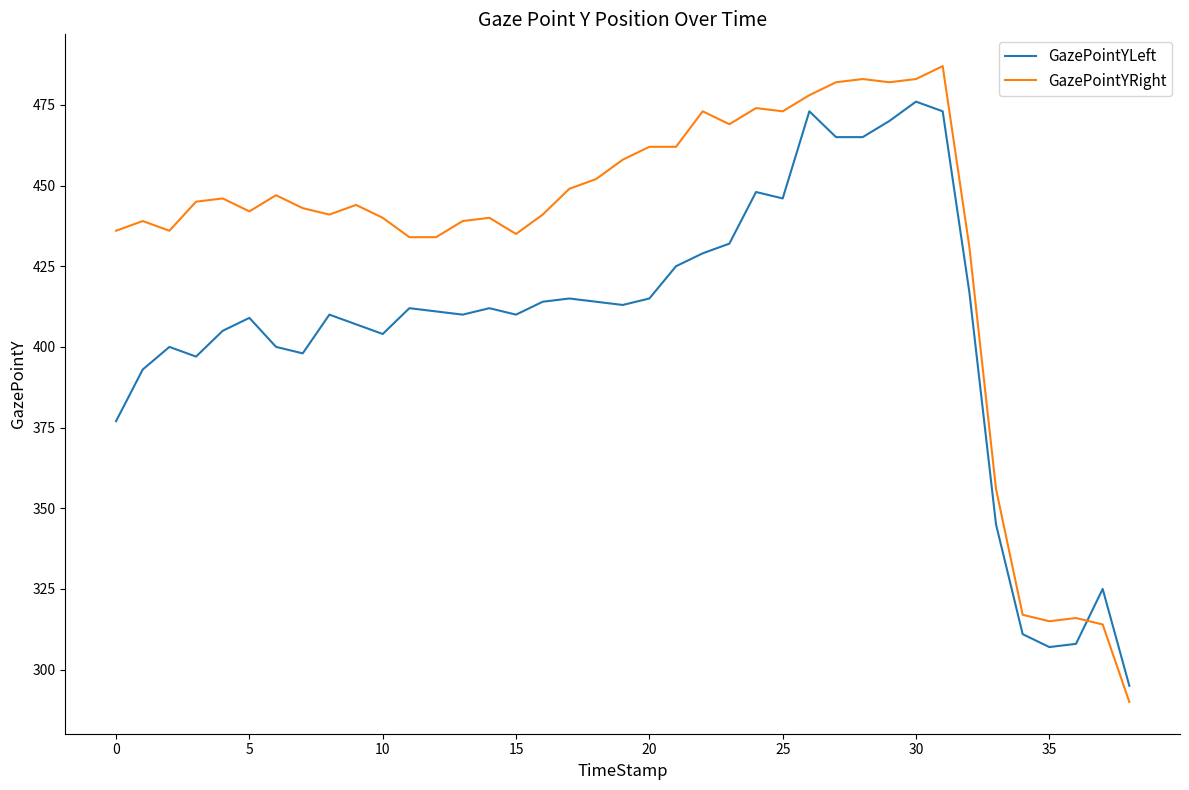

Is this an area chart (filled region under the line)?

No